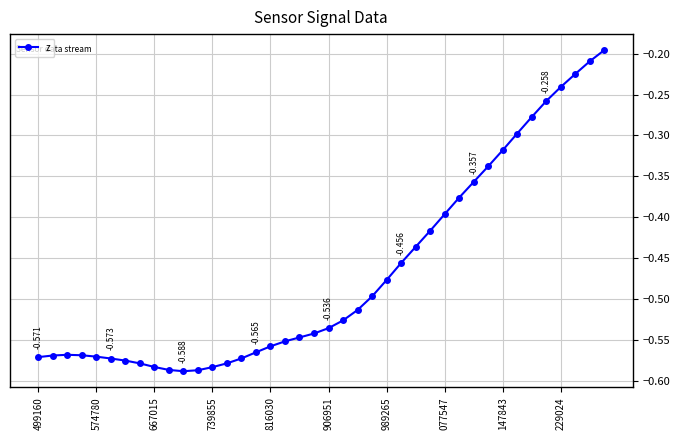

Rank the categories by value from highest to lowest.

39, 38, 37, 36, 35, 34, 33, 32, 31, 30, 29, 28, 27, 26, 25, 24, 23, 22, 21, 20, 19, 18, 17, 16, 15, 667015, 739855, 574780, 816030, 499160, 14, 906951, 989265, 13, 077547, 147843, 12, 229024, 11, 10